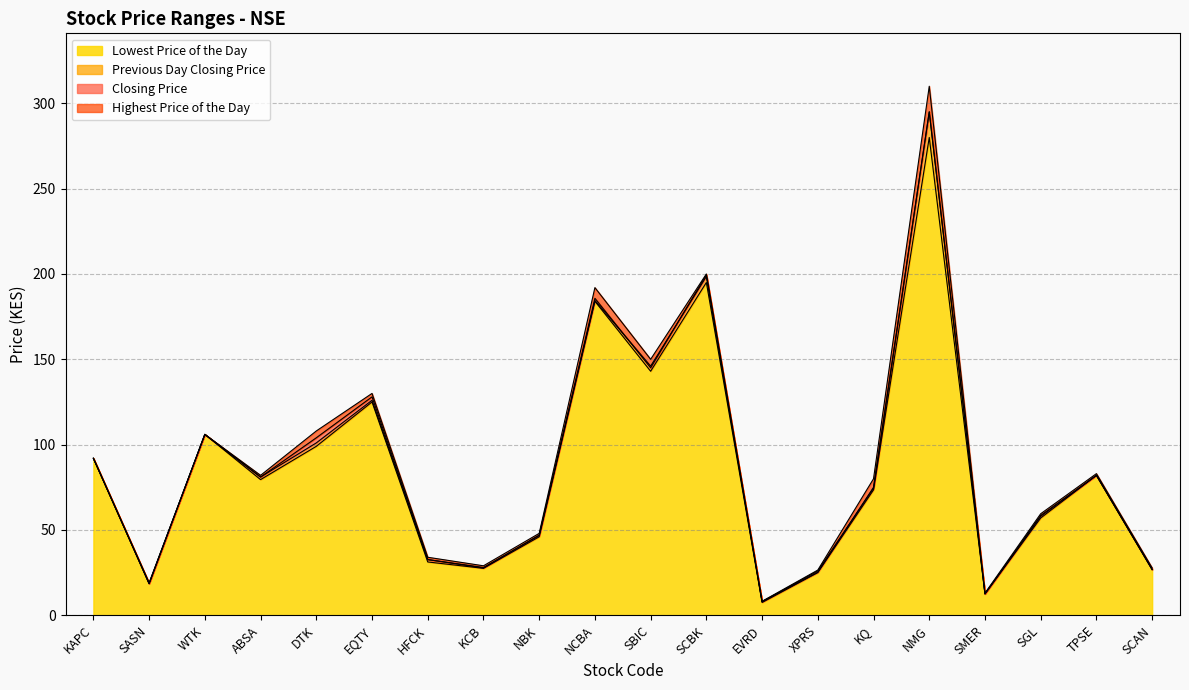

Rank the series by their maximum value, from lowest to highest.

Lowest Price of the Day, Previous Day Closing Price, Closing Price, Highest Price of the Day